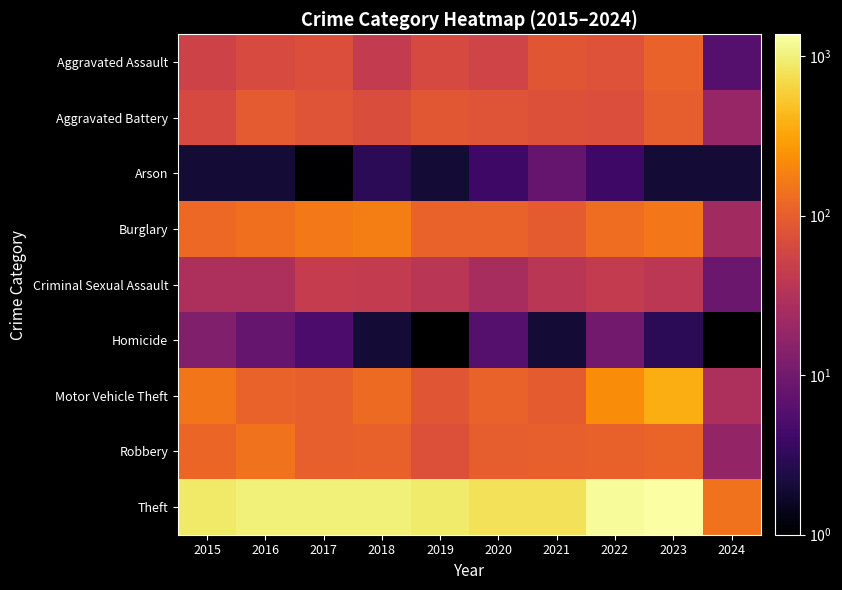

What is the spread (max minus min) of values at 2024?

144